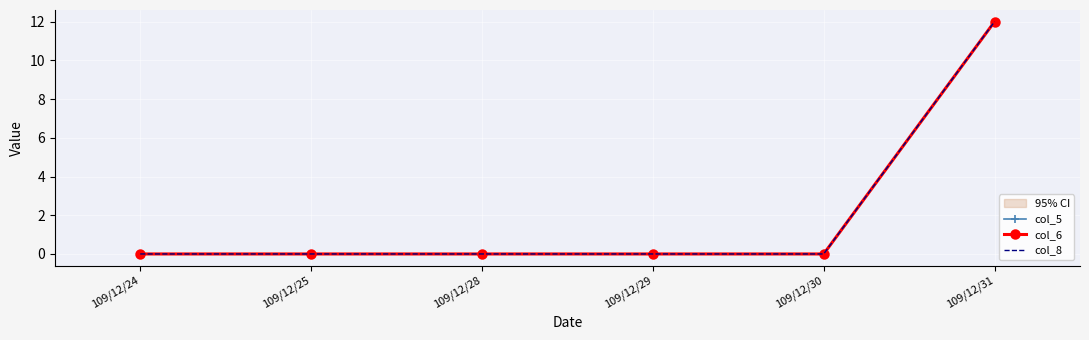

How many categories are shown in the chart?

6